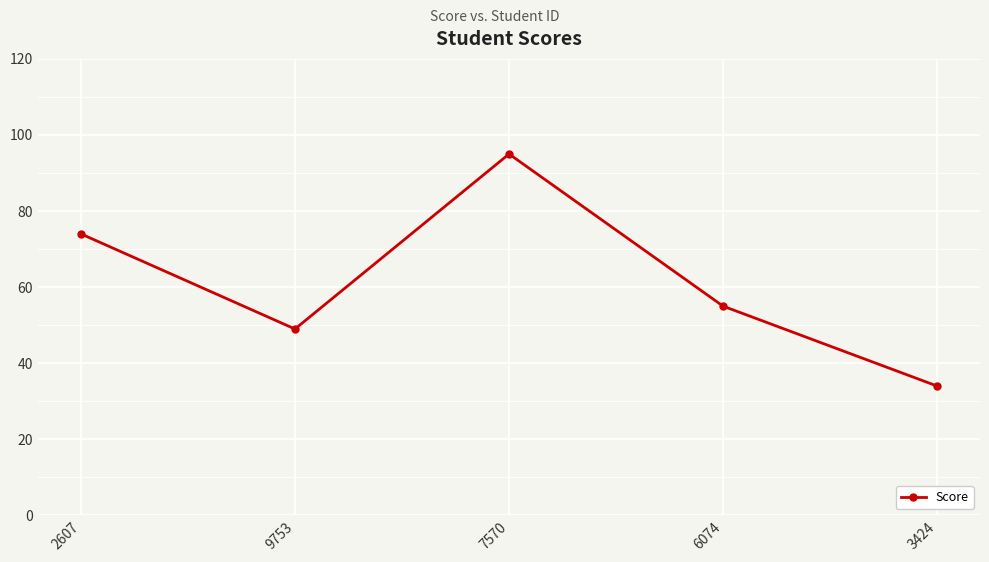

What is the difference between the maximum and minimum values?

61